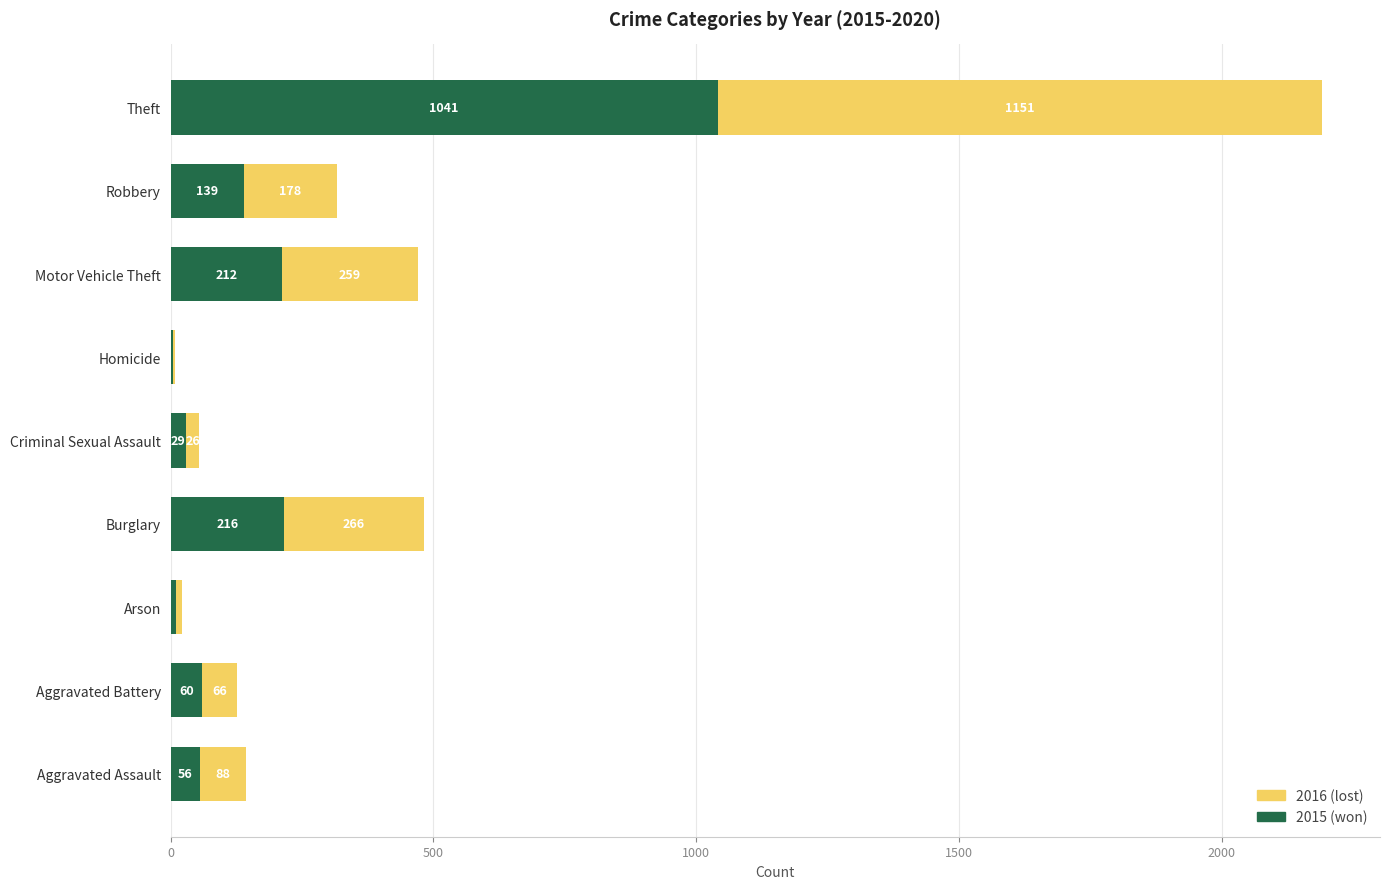

What is the total value across all series at Aggravated Battery?

126